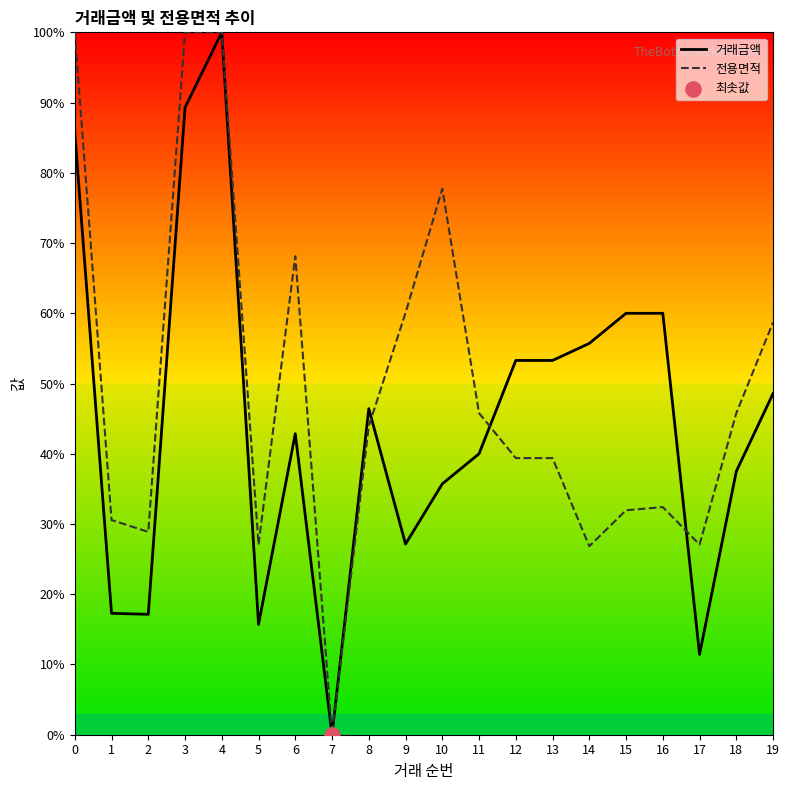

At which category is the sum across all series the highest?

4